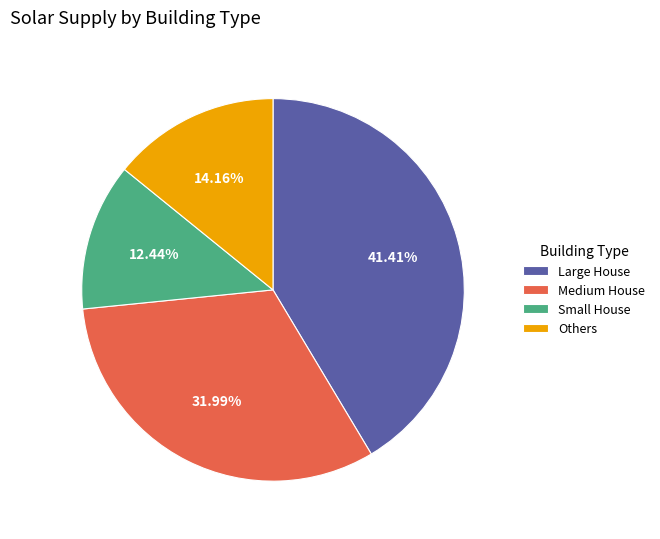

What is the smallest slice in the pie chart?

Small House